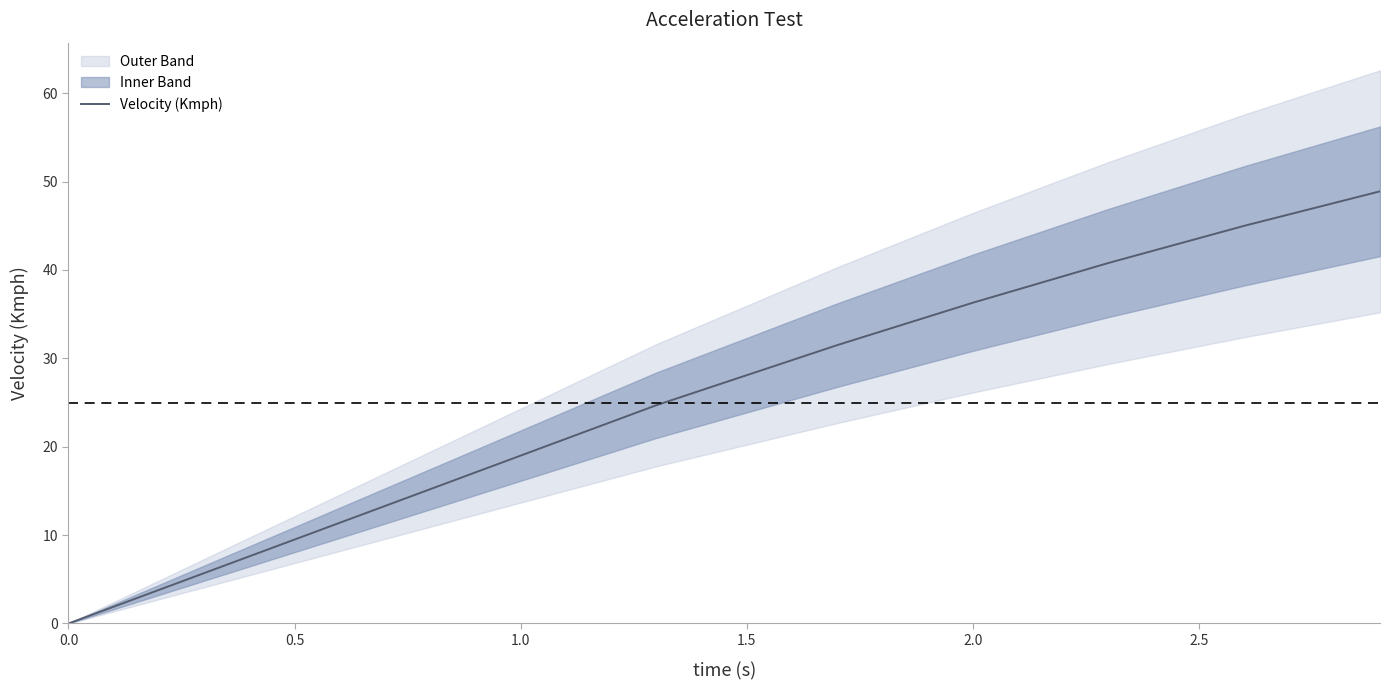

Is it true that Velocity (Kmph) equals 28.1 at 1.5?

True